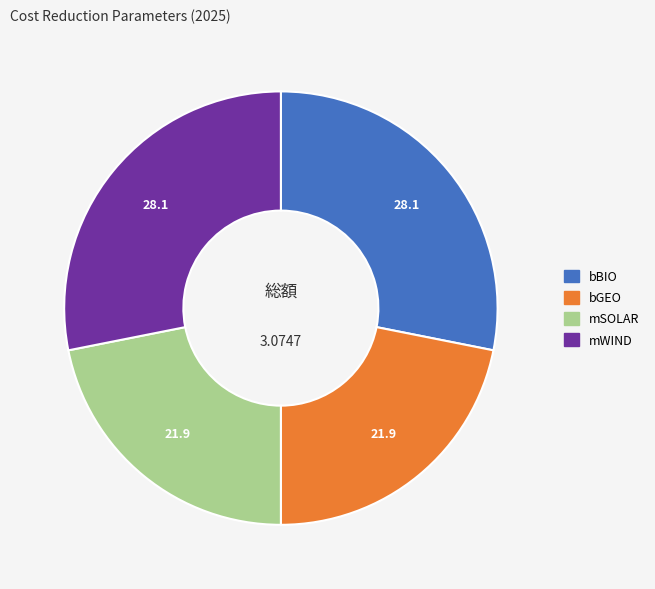

Does any single category account for the majority?

No